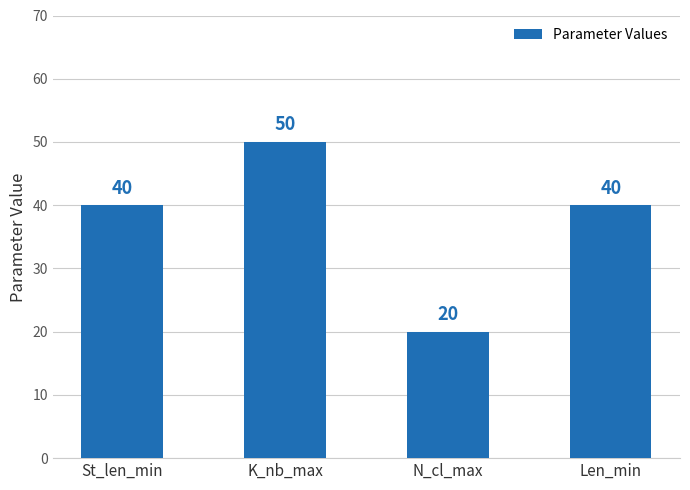

What is the maximum value shown in the chart?

50